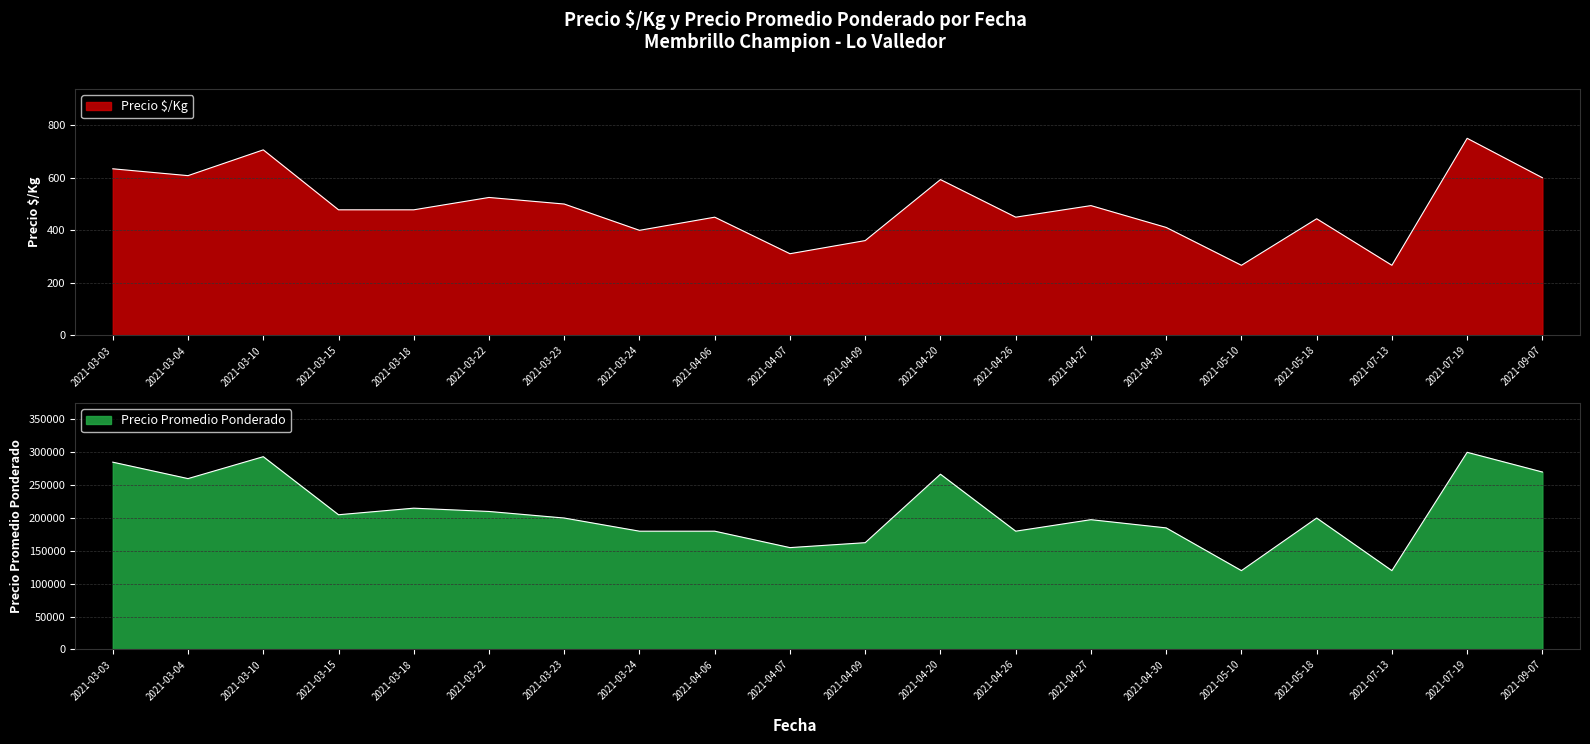

Which has a higher value, 2021-07-19 or 2021-05-18?

2021-07-19